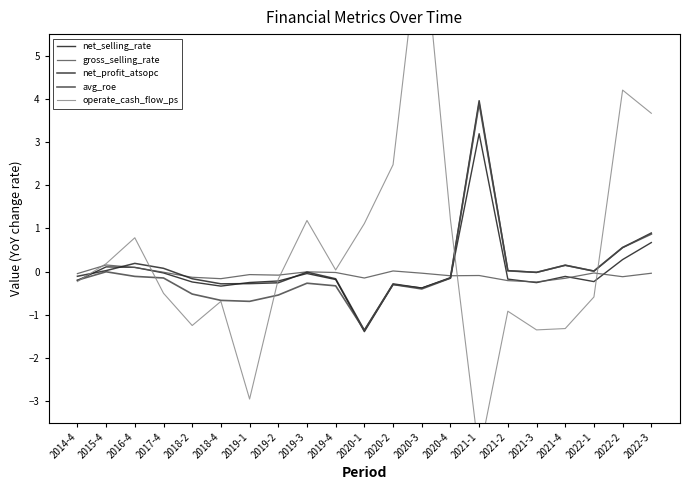

What are all the series names shown in the legend?

net_selling_rate, gross_selling_rate, net_profit_atsopc, avg_roe, operate_cash_flow_ps